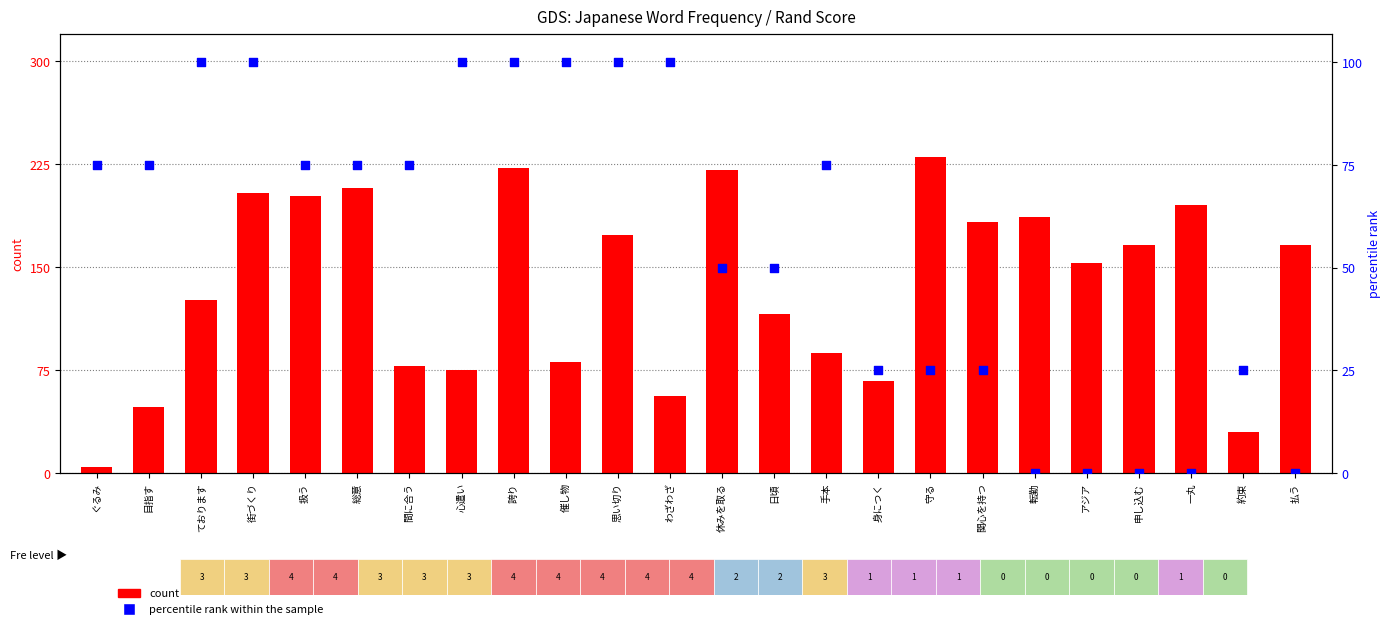

Which series contains the highest Y value?

count